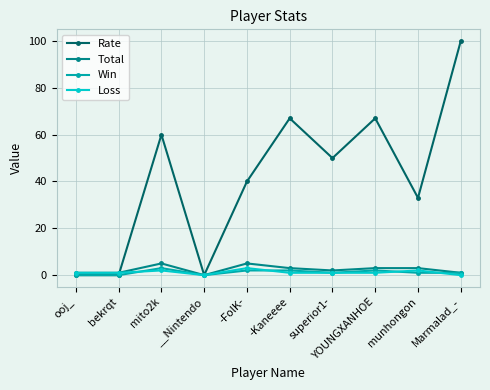

How many categories are shown in the chart?

10